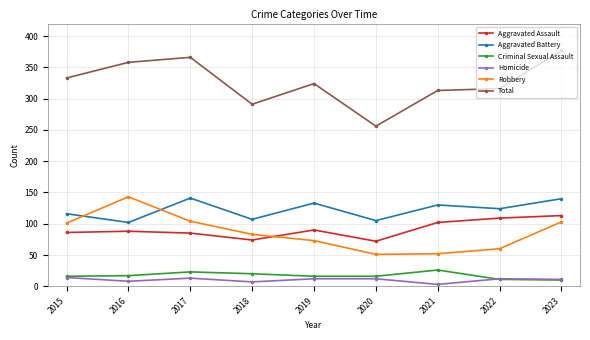

At how many categories does at least one series exceed 161?

9